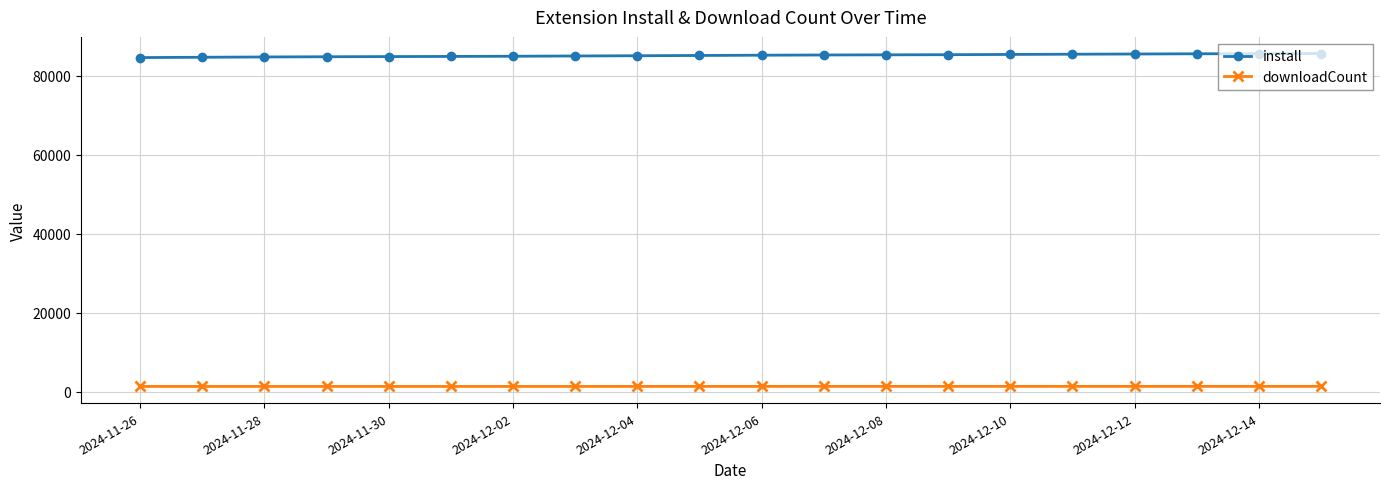

What is the smallest value displayed?

1383